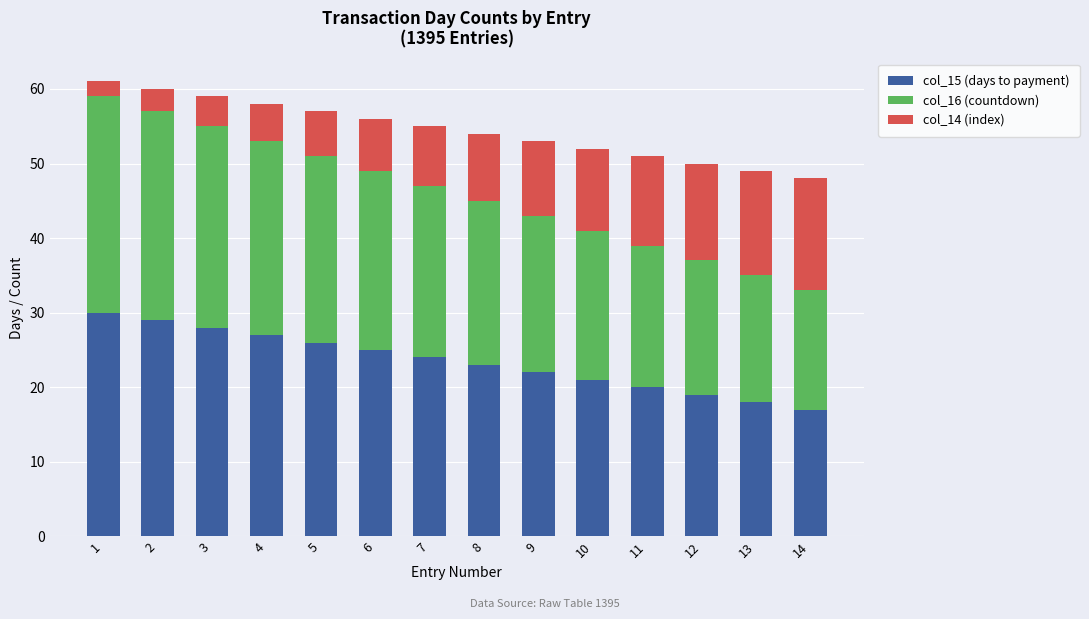

What is the average value of the col_15 (days to payment) series?

24